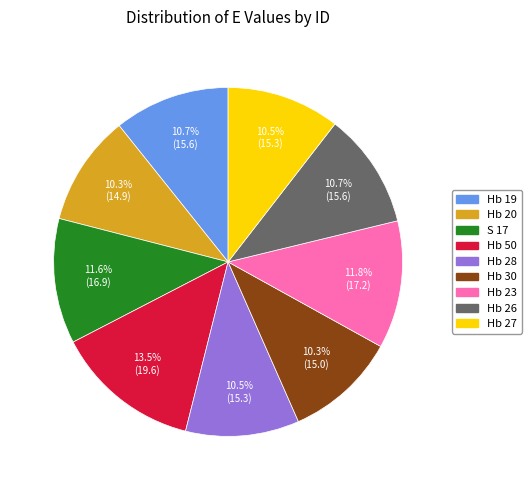

True or false: Hb 26 accounts for 1% of the total.

False